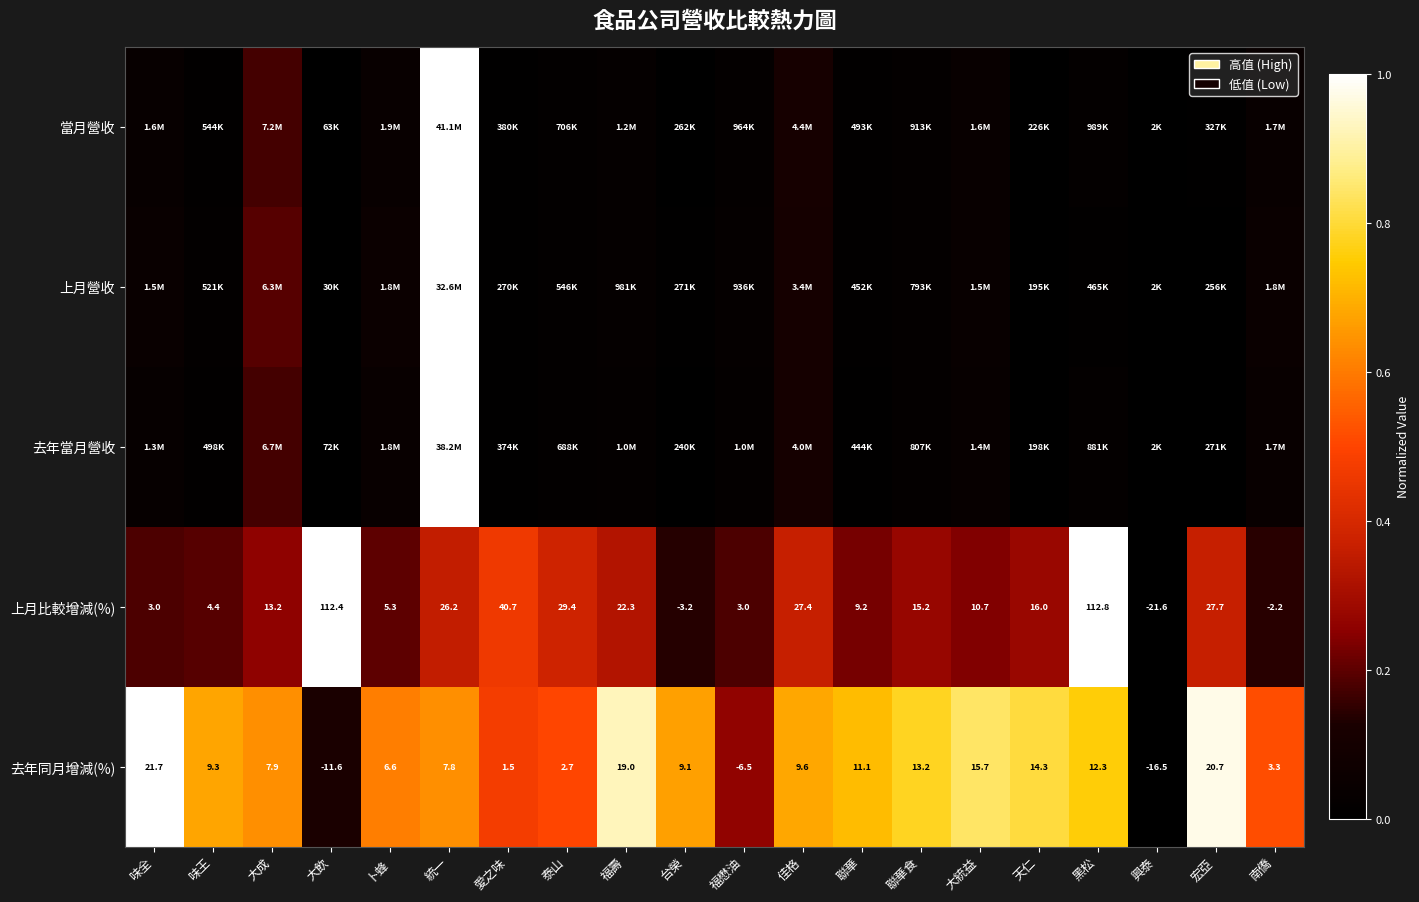

At which label does 上月比較增減(%) reach its peak?

黑松